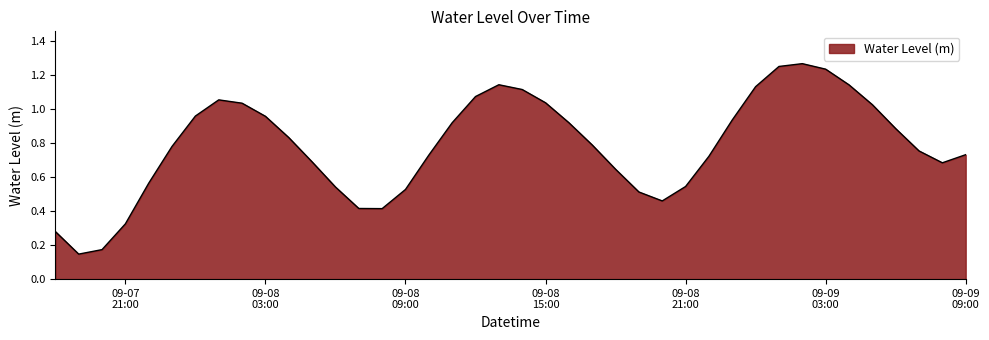

Is this an area chart (filled region under the line)?

Yes